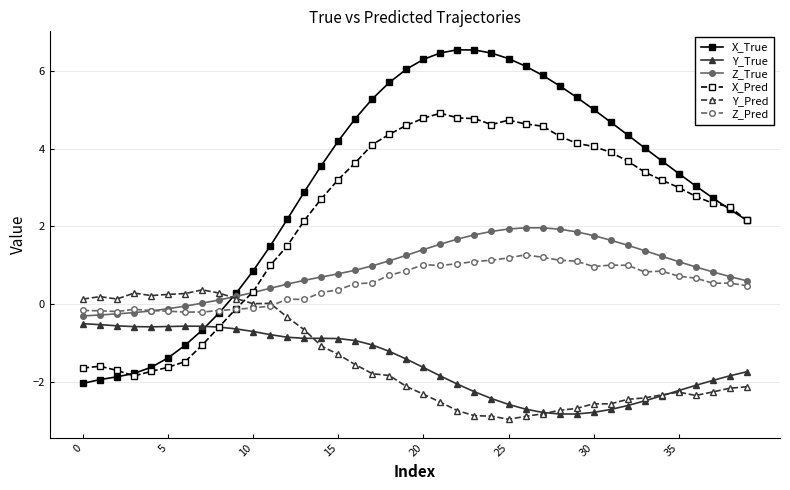

Which series has the largest range (max minus min)?

X_True